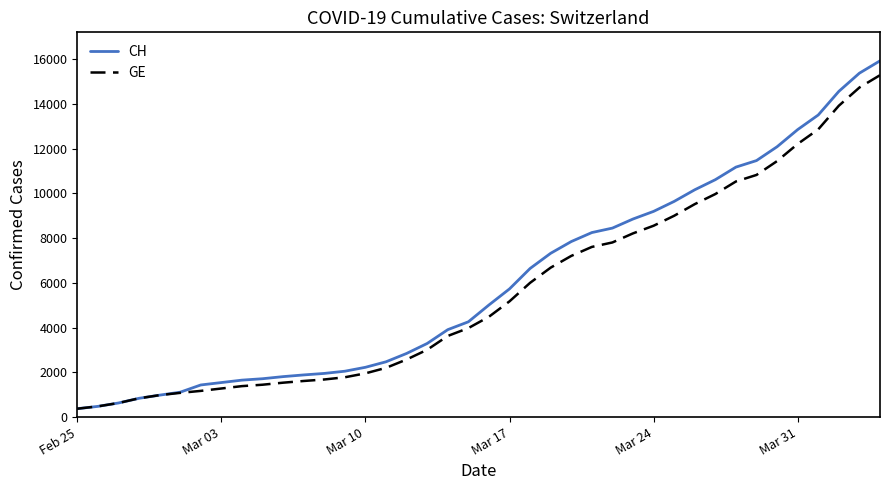

What is the highest value of the CH series?

15926